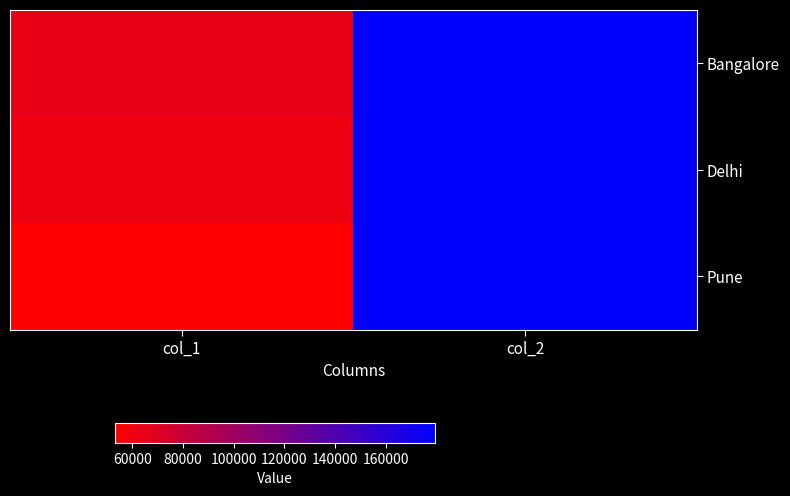

Which series changed the most between col_1 and col_2?

Pune